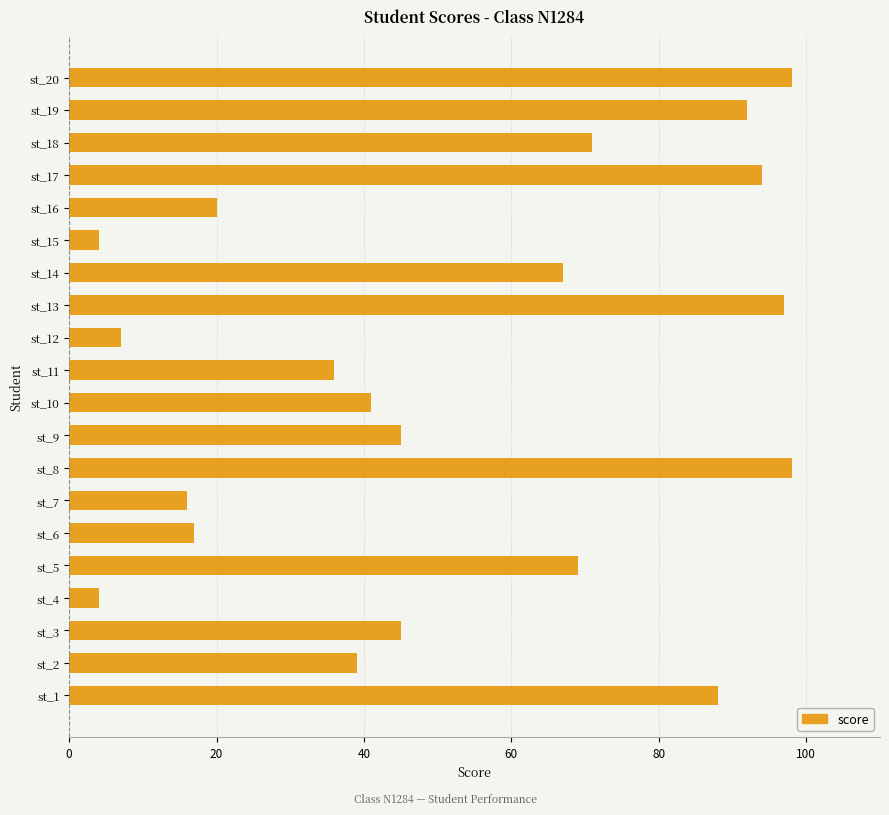

True or false: the data shows 25 at st_9.

False